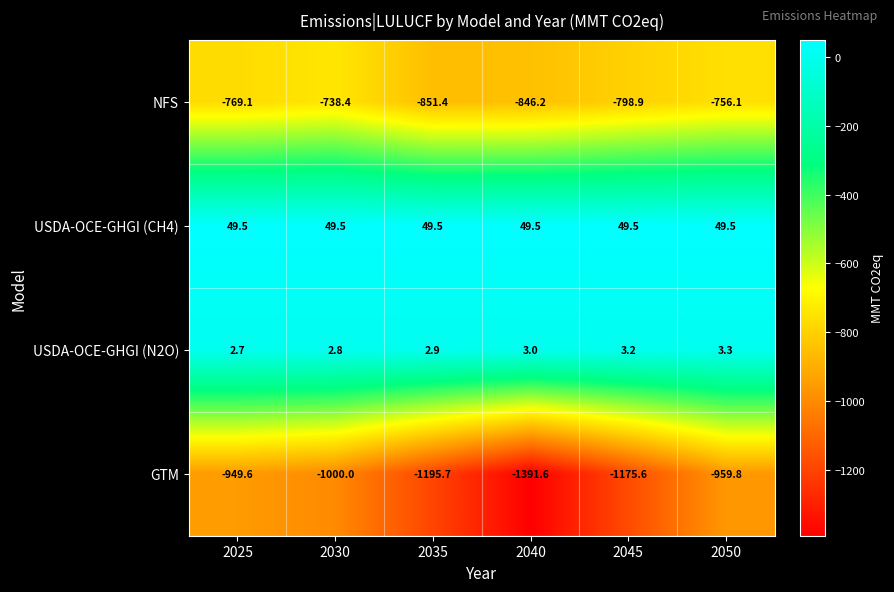

The NFS series shows -1229.2 at 2045. True or false?

False